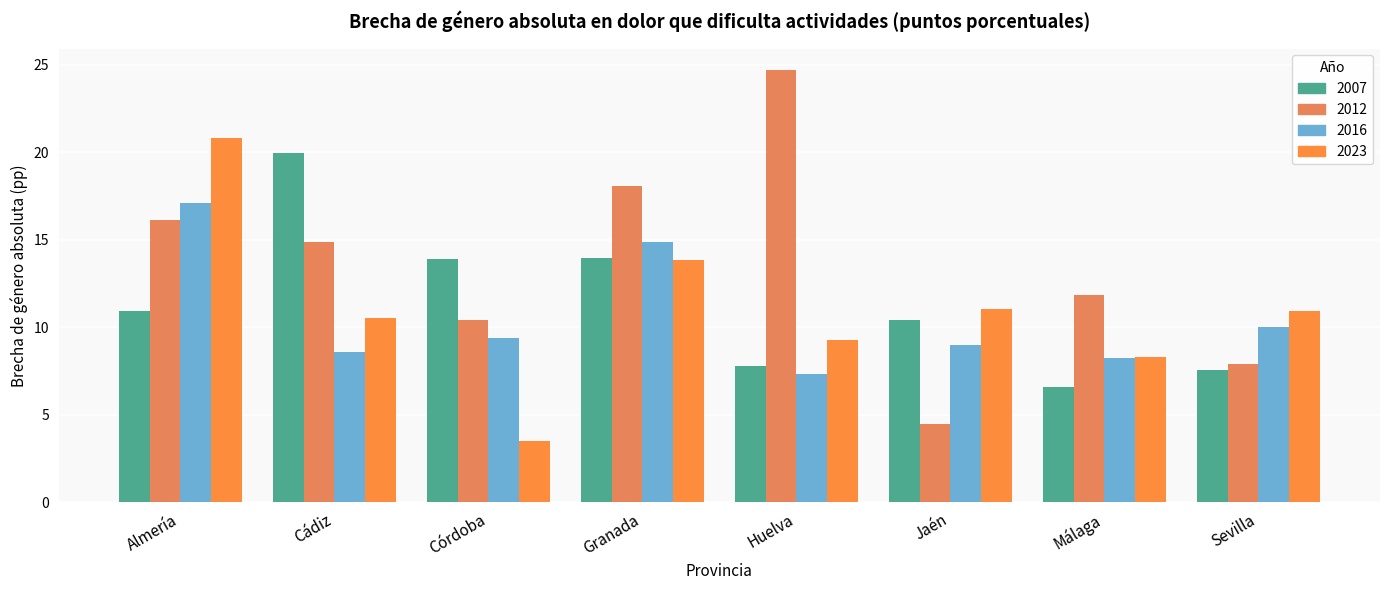

What is the difference between the maximum and minimum values in the 2023 series?

17.3